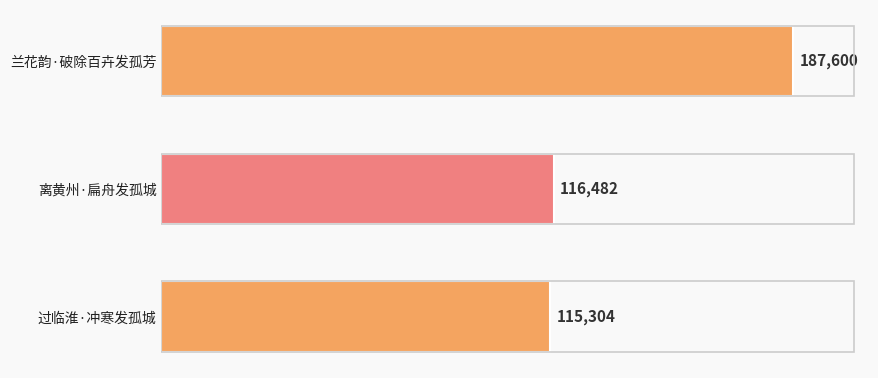

Reading bottom to top, list all the values displayed in this chart.

115304	116482	187600